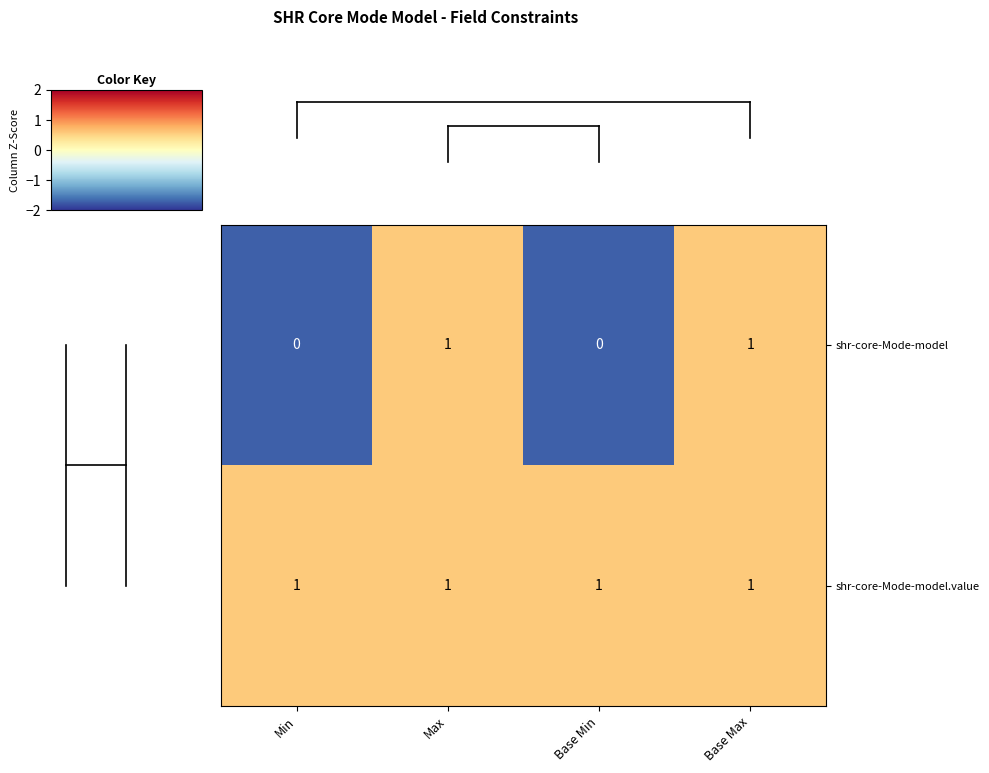

Which series has the widest spread of values?

shr-core-Mode-model